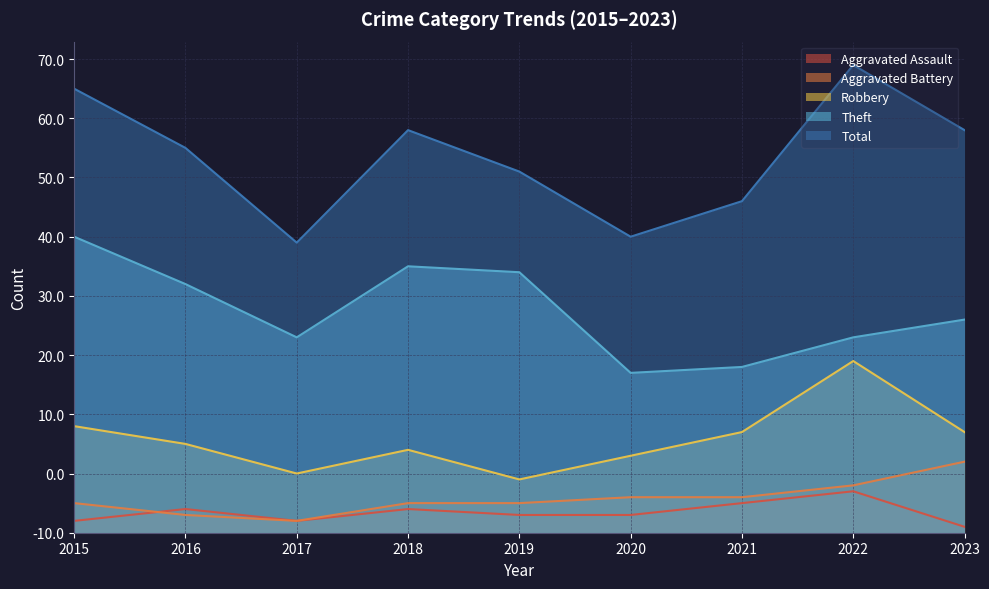

What is the approximate value of Robbery at 2018?

14